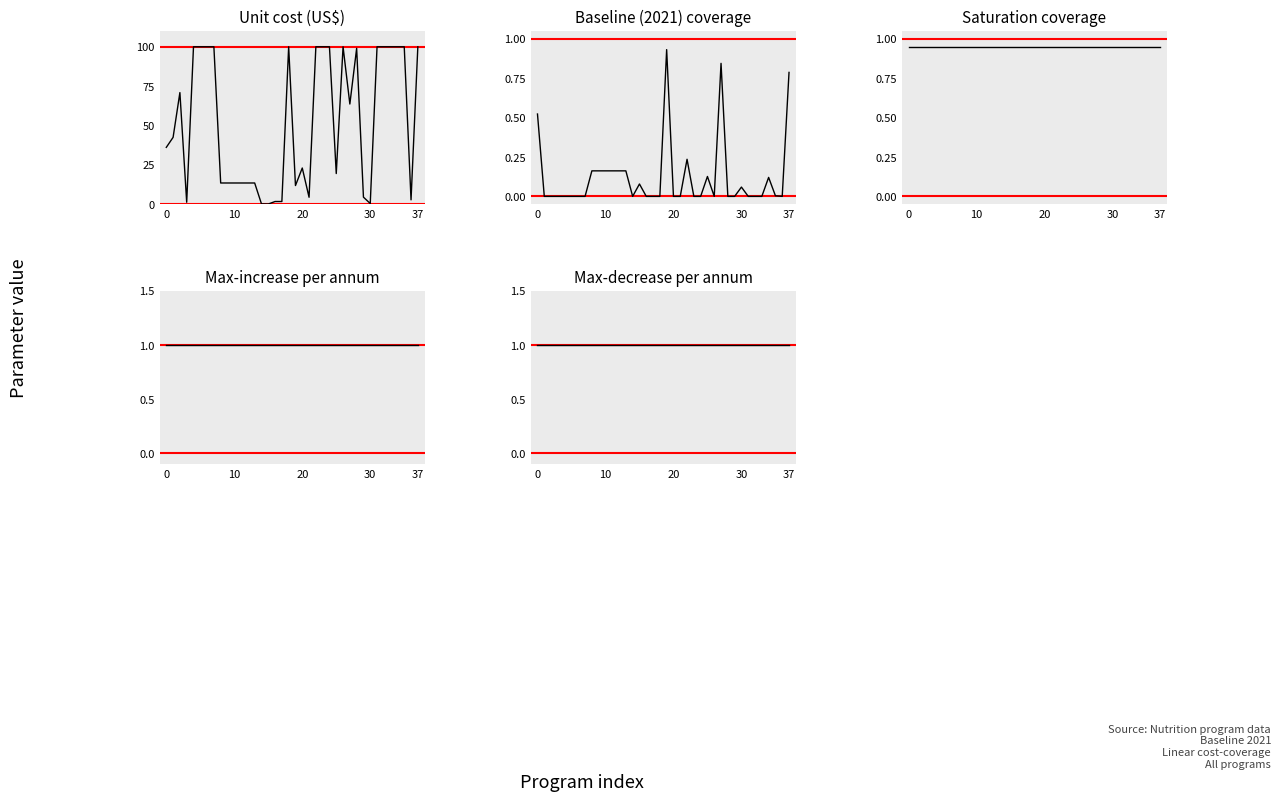

Is this an area chart (filled region under the line)?

No